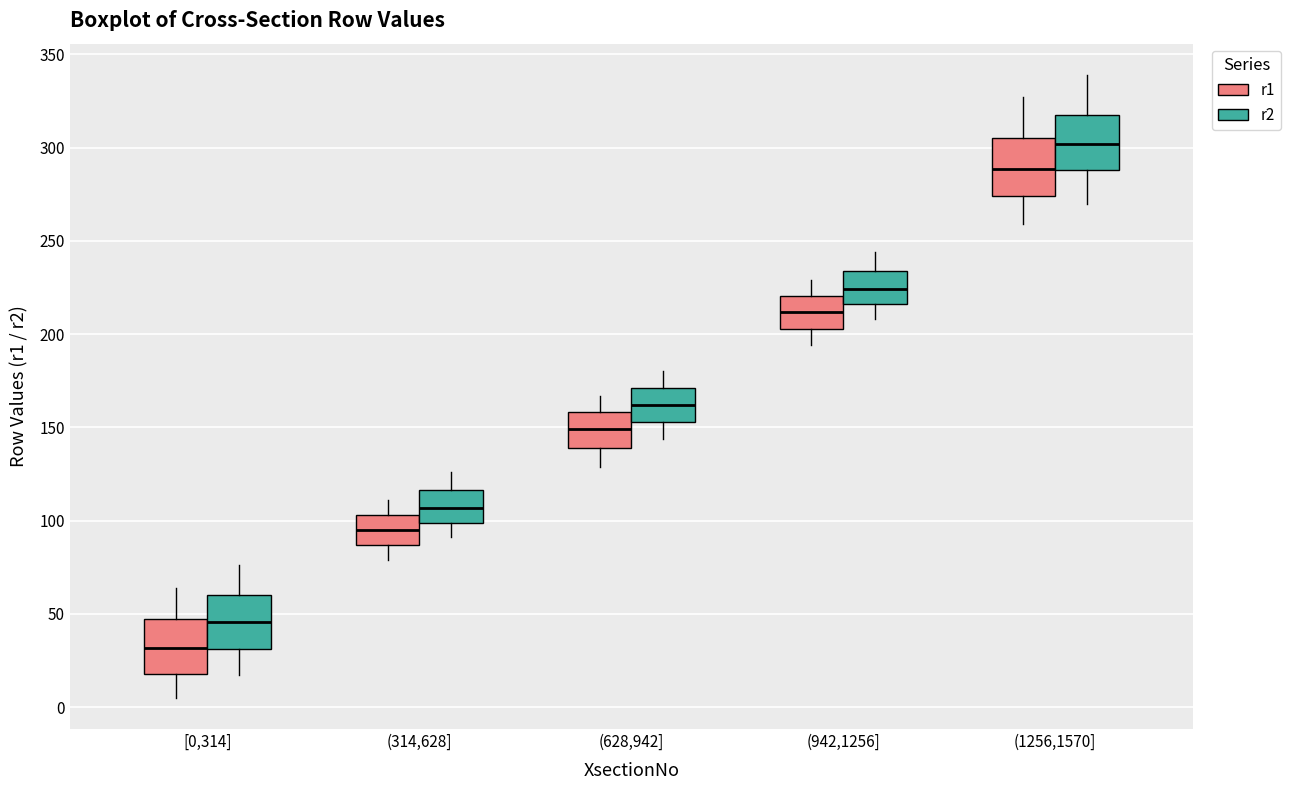

Where is the upper edge of the box for (628,942] (r1) on the y-axis? The values are not printed on the chart, so give them approximately, as read against the axis.

160